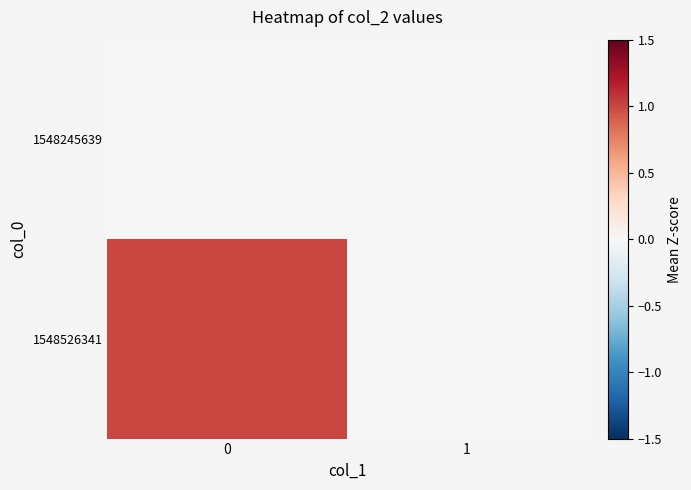

Reading left to right, list all the values displayed in this chart.

1548245639: 0=0	1=0
1548526341: 0=1	1=0